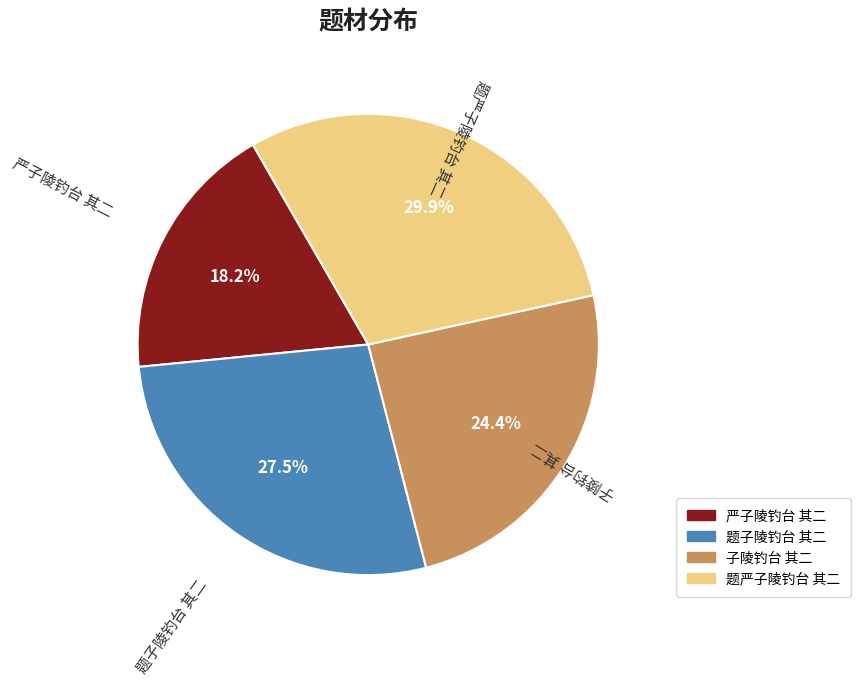

To the nearest percent, what is the combined percentage of 题严子陵钓台 其二 and 严子陵钓台 其二?

48%